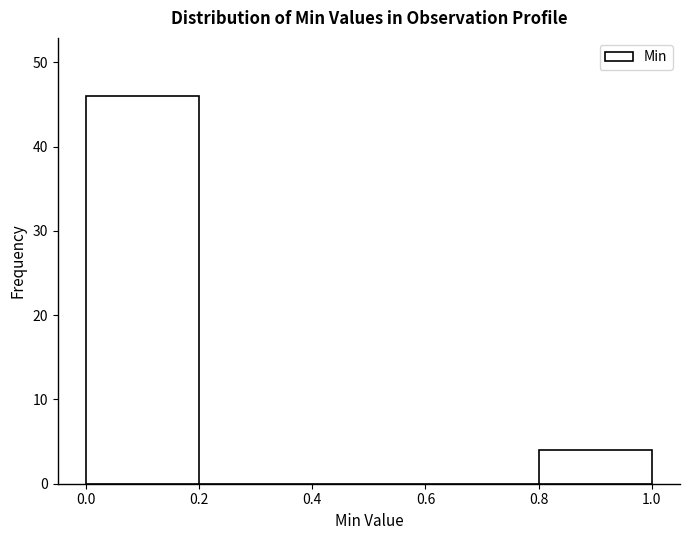

Which range on the x-axis has the tallest bar?

0.0 to 0.2